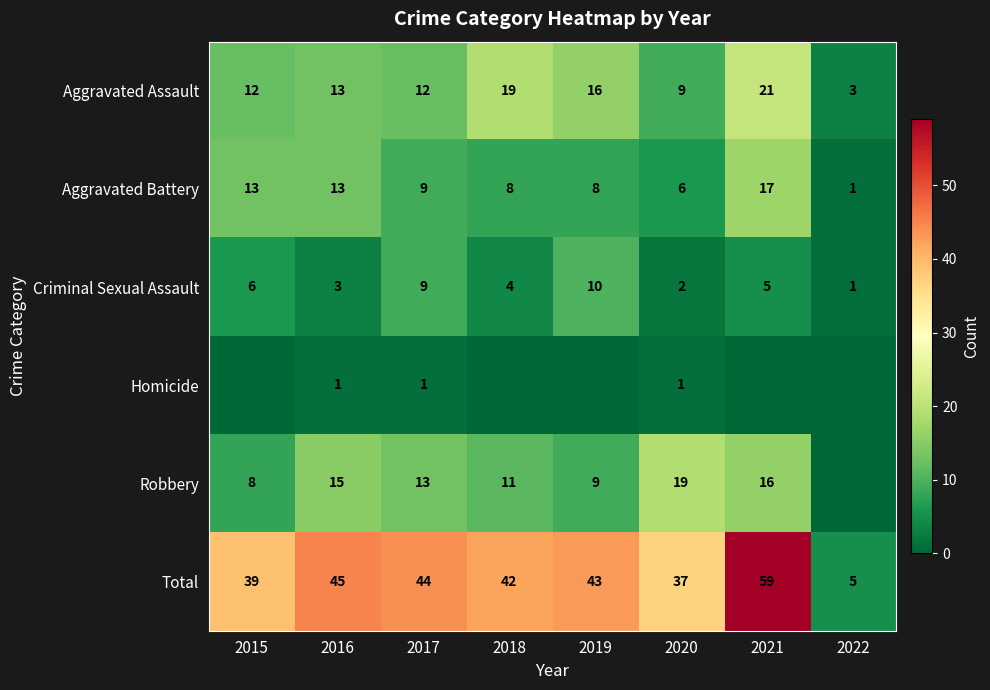

What is the difference between the Aggravated Battery values at 2020 and 2017?

3